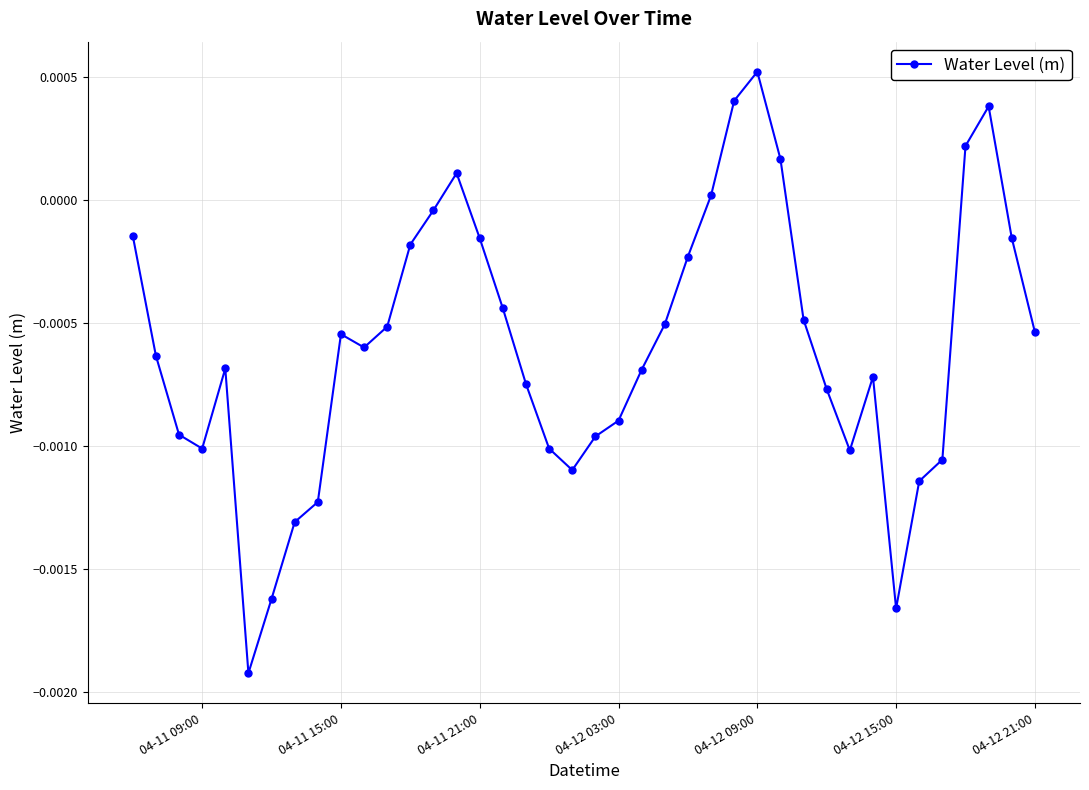

How many interior local valleys (lower than both neighbors) does the data have?

6